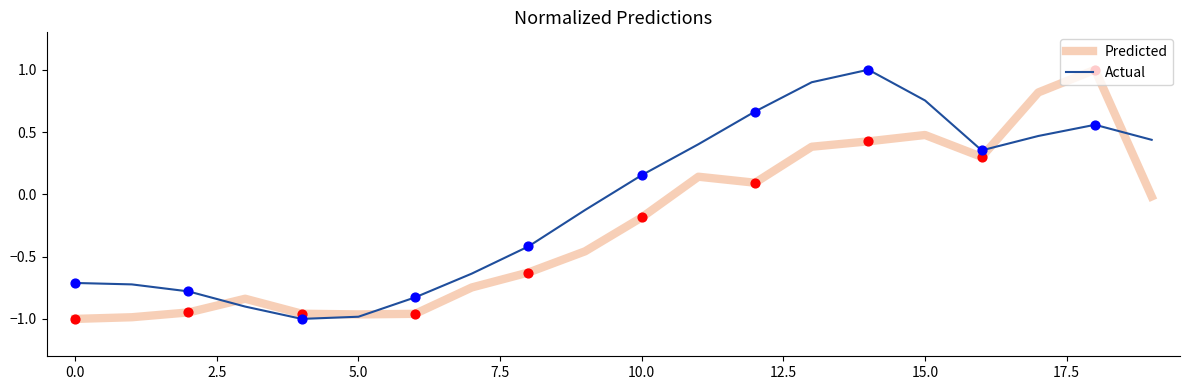

Which series has the largest total across all categories?

Actual